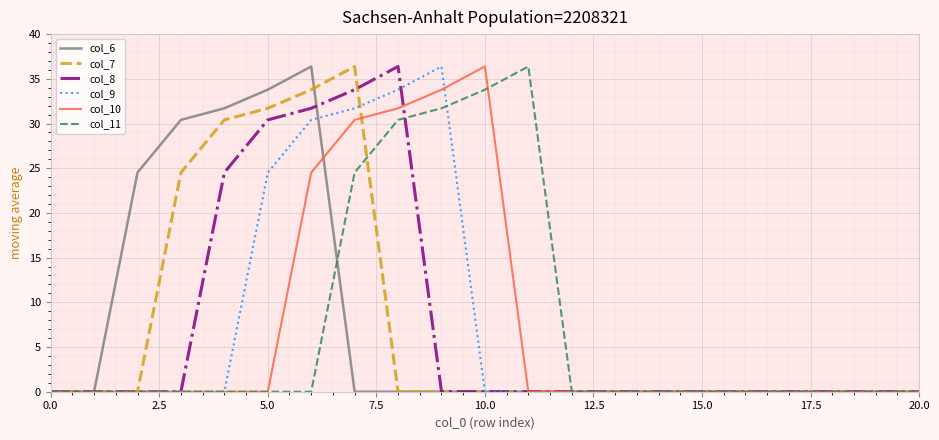

What is the sum of all col_7 values?

156.8